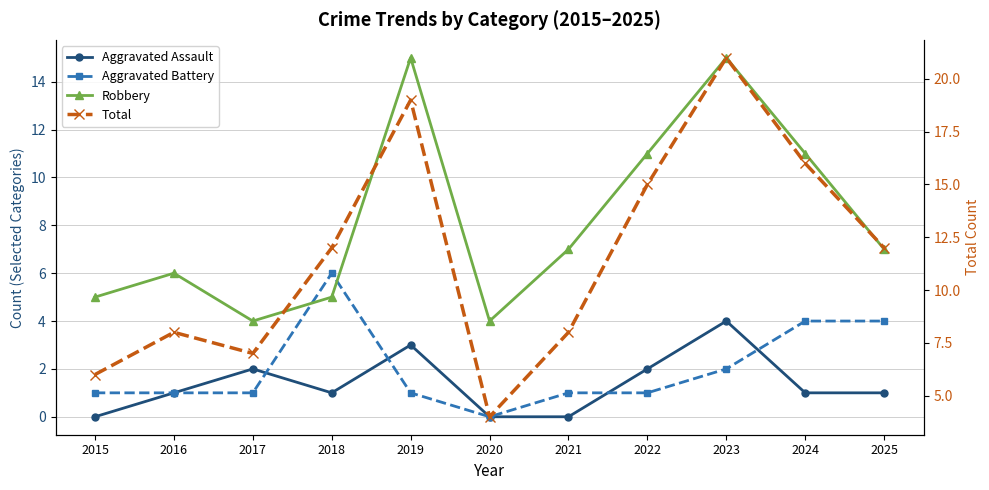

Rank the categories by Total value from highest to lowest.

2023, 2019, 2024, 2022, 2018, 2025, 2016, 2021, 2017, 2015, 2020